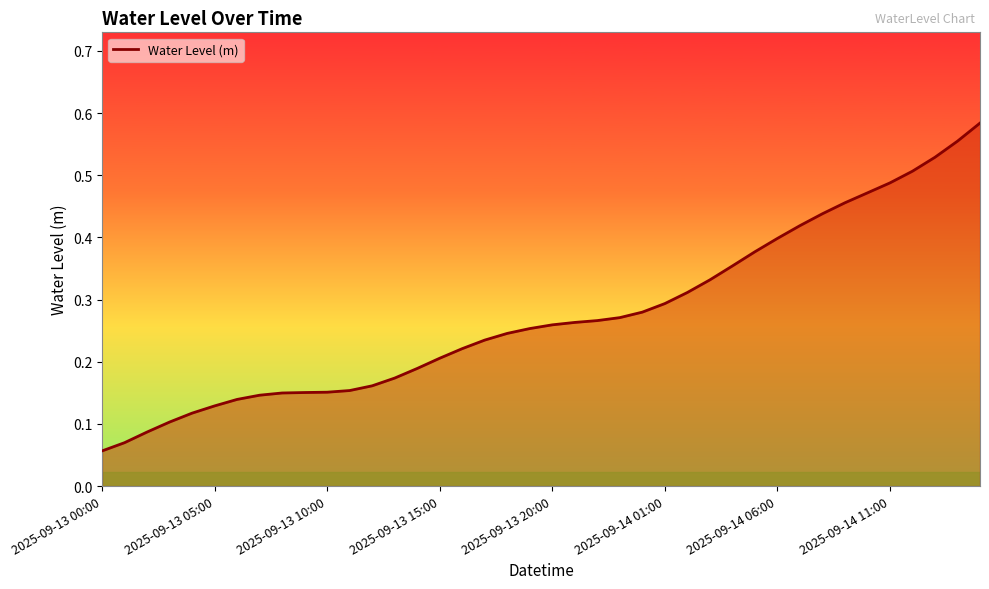

At which category does the chart reach its peak across all series?

39